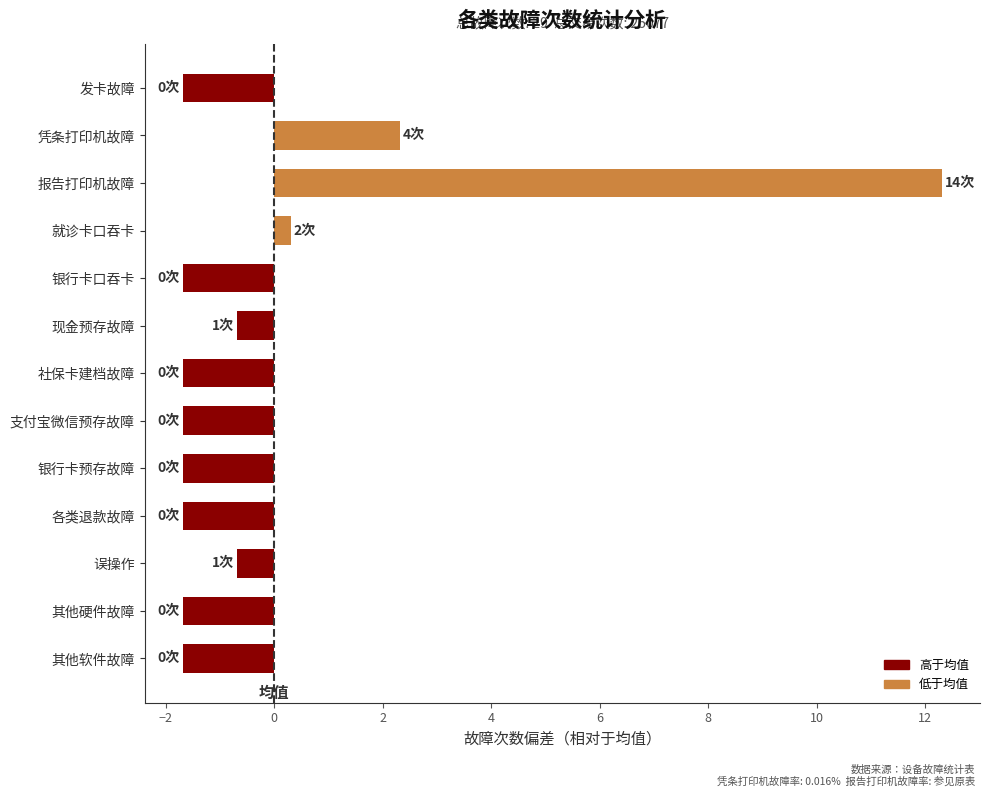

What is the difference between the maximum and minimum values?

14.0